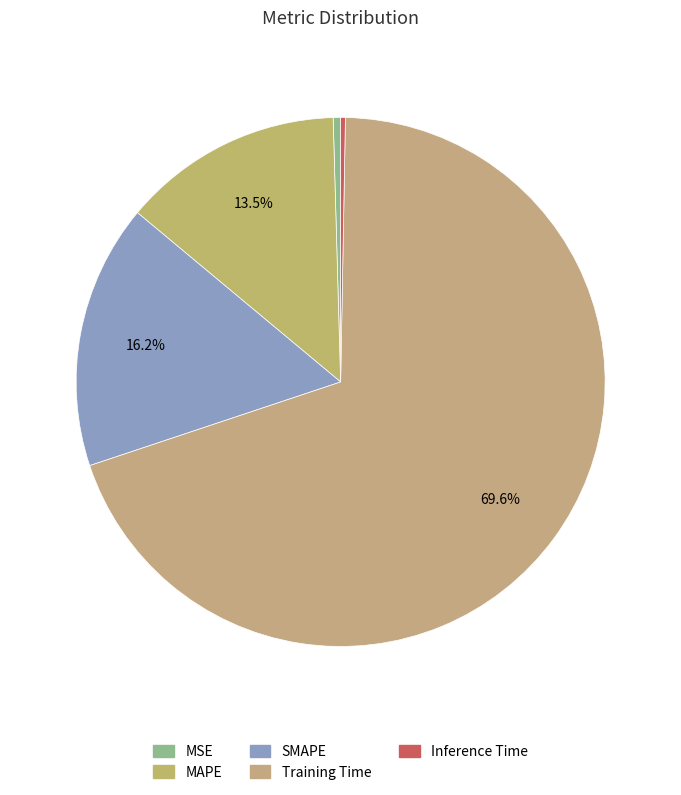

Does SMAPE represent more than half of the total?

No